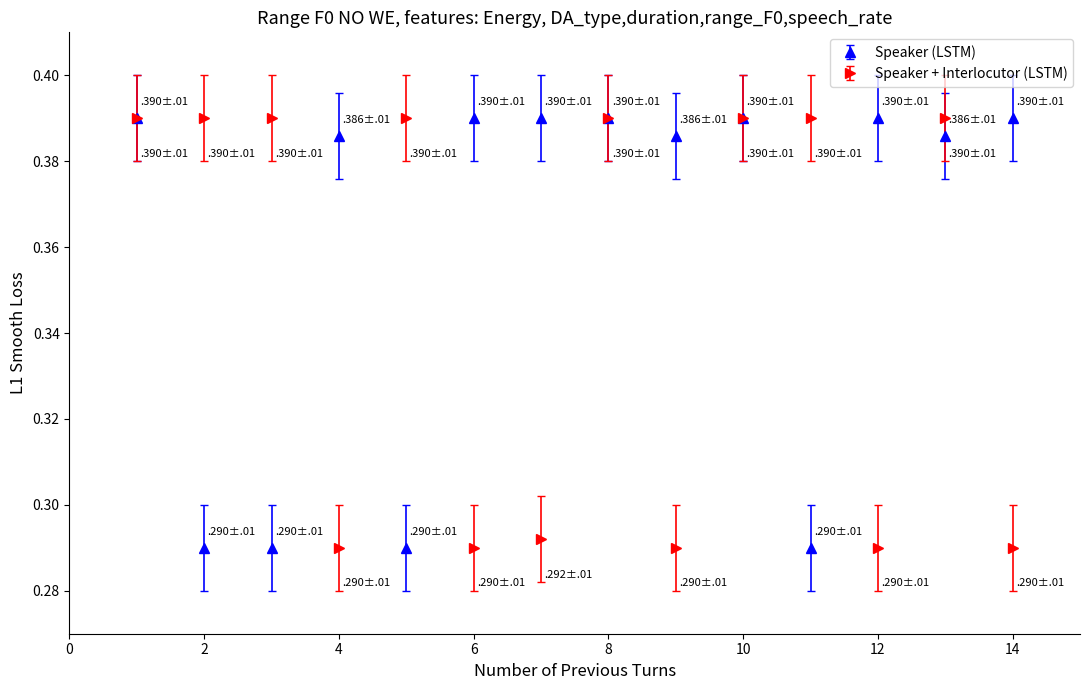

True or false: Speaker + Interlocutor (LSTM) has more than 0 points higher than both neighbors.

True